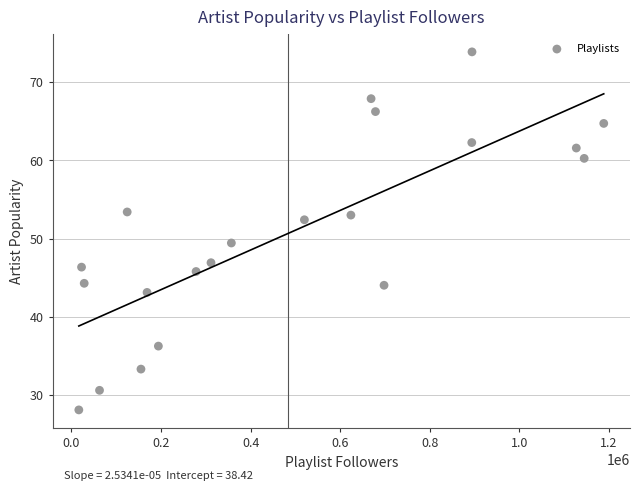

What is the range of X values (max minus min)?

1171736.0